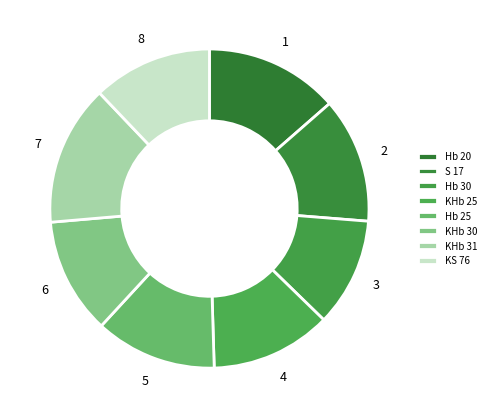

Count the number of slices in the pie.

8